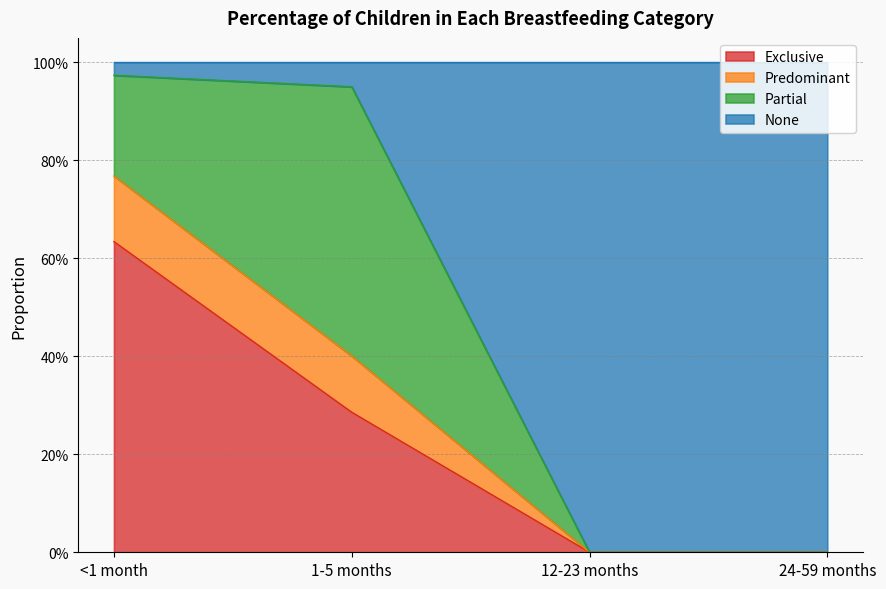

True or false: Predominant has more than 1 points higher than both neighbors.

False